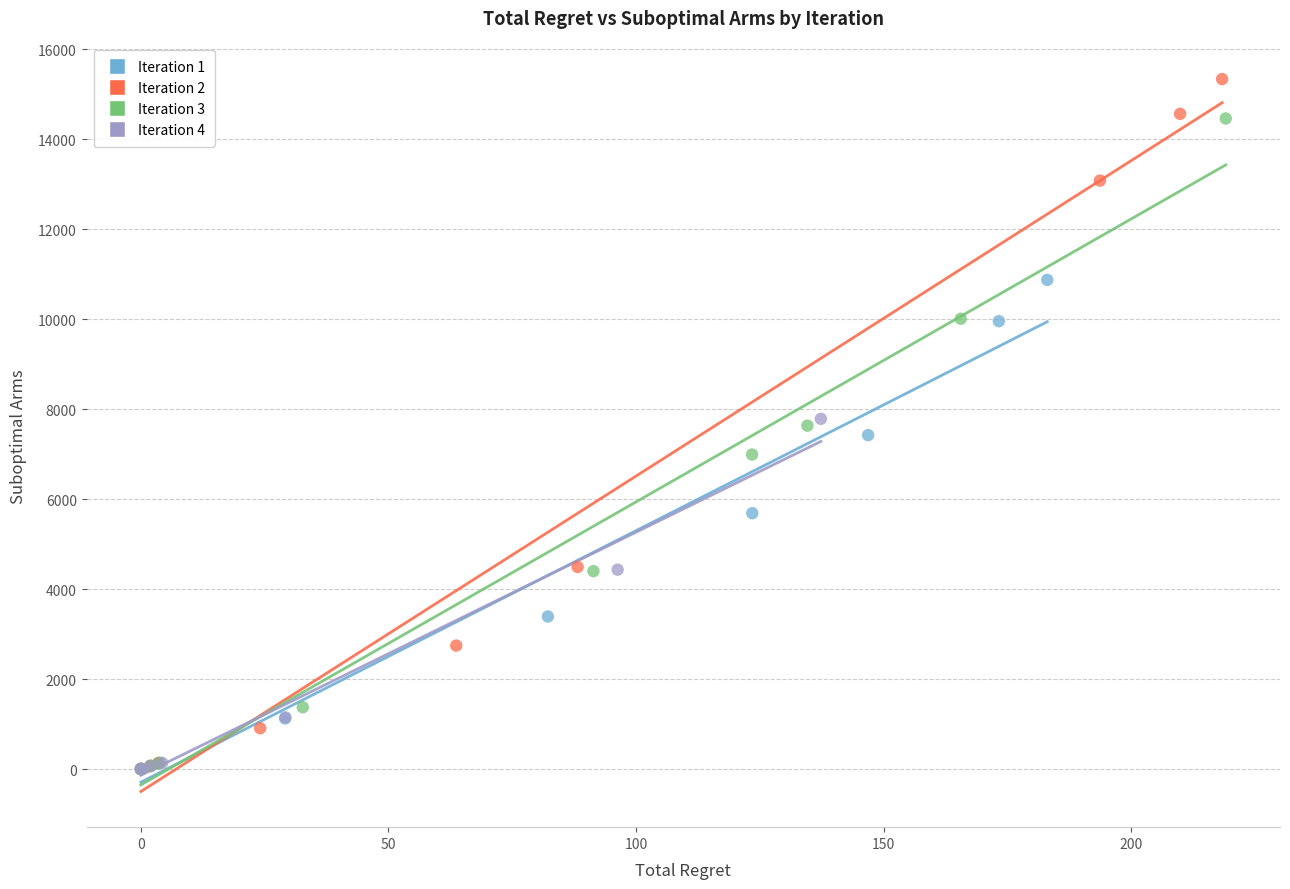

Which series reaches the maximum Y coordinate?

Iteration 2